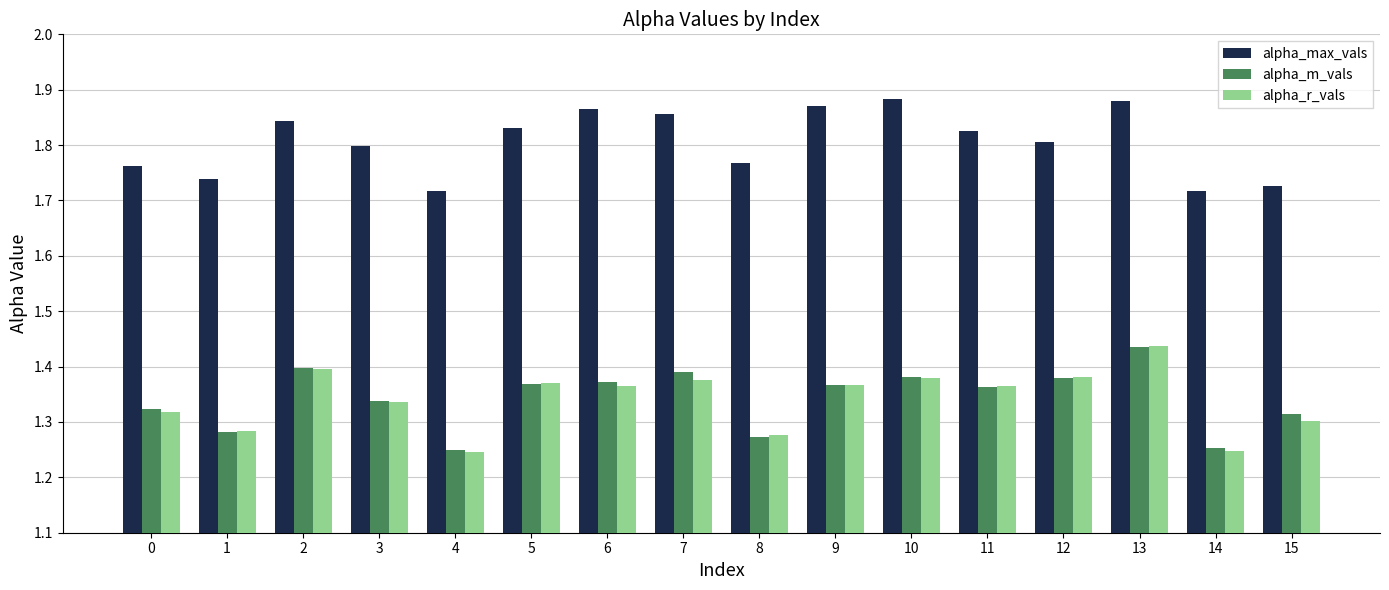

What is the difference between the highest and lowest values at 5?

0.5